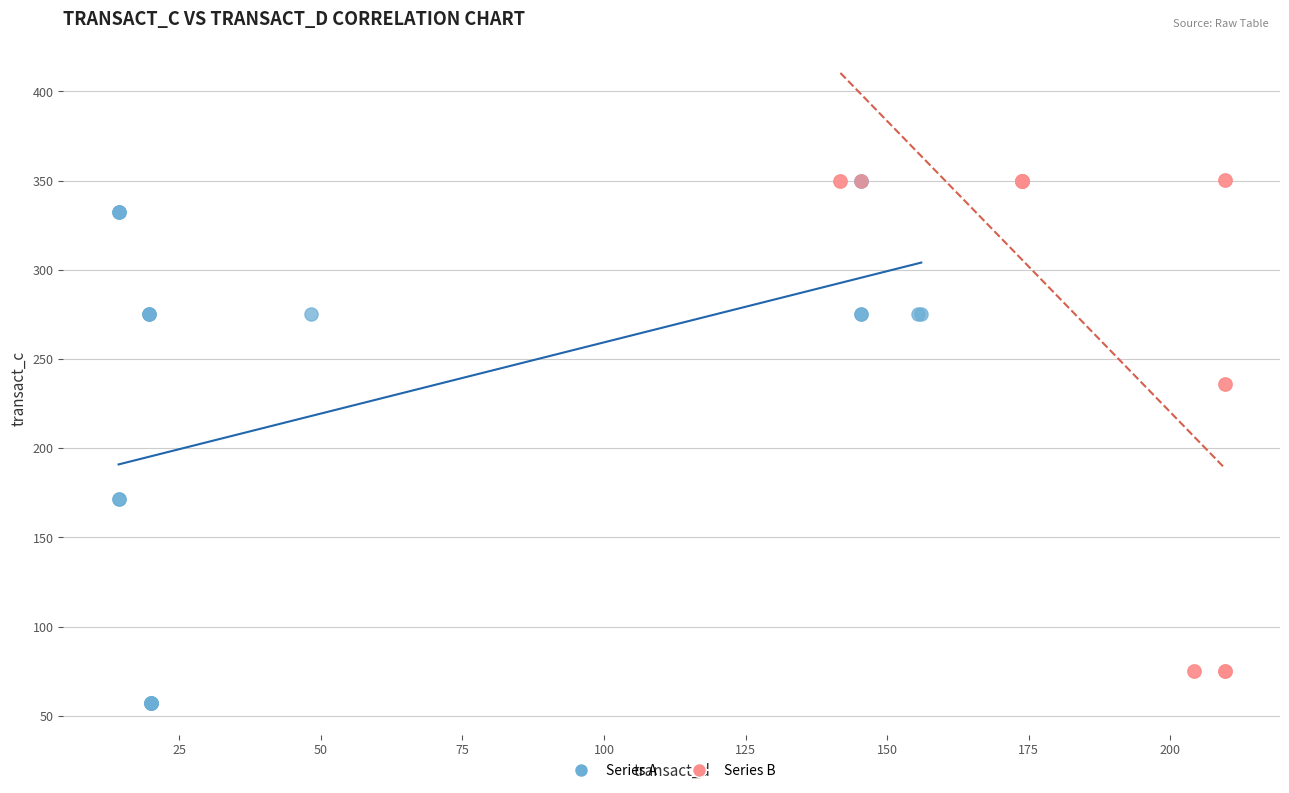

Which series reaches the minimum Y coordinate?

Series A